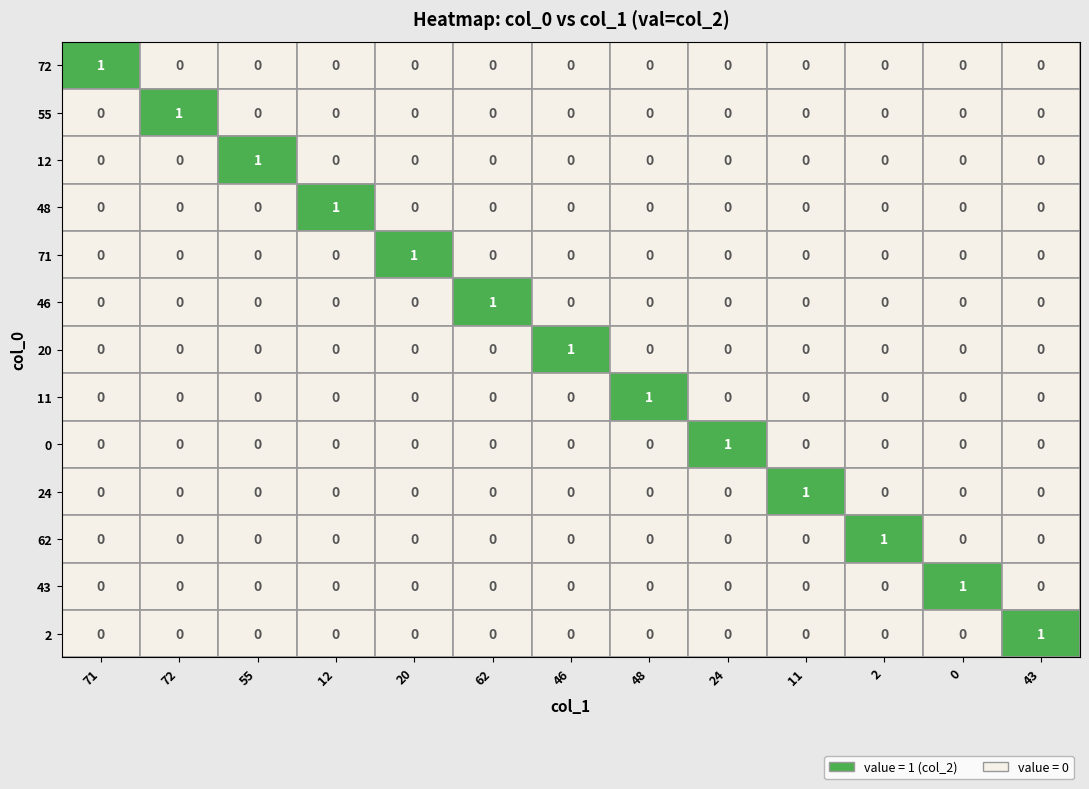

At 46, list the series in order from largest to smallest.

20, 72, 55, 12, 48, 71, 46, 11, 0, 24, 62, 43, 2